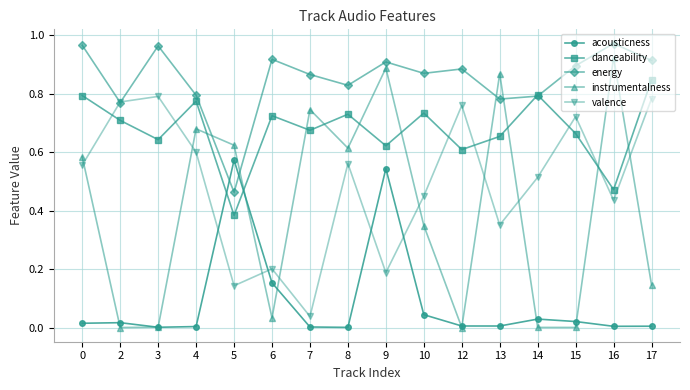

The danceability series shows 0.7 at 7. True or false?

True